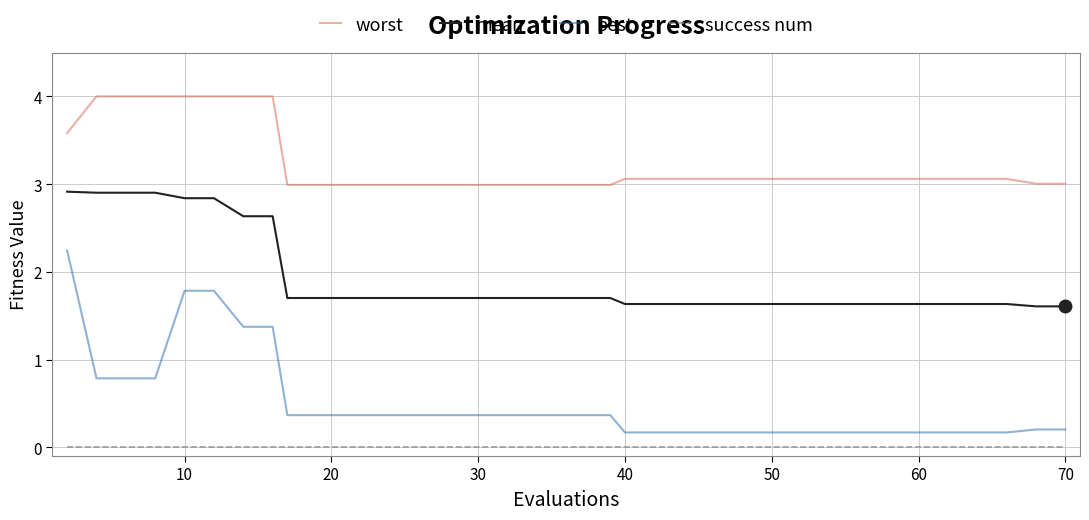

What is the difference between the maximum and minimum values in the worst series?

1.0